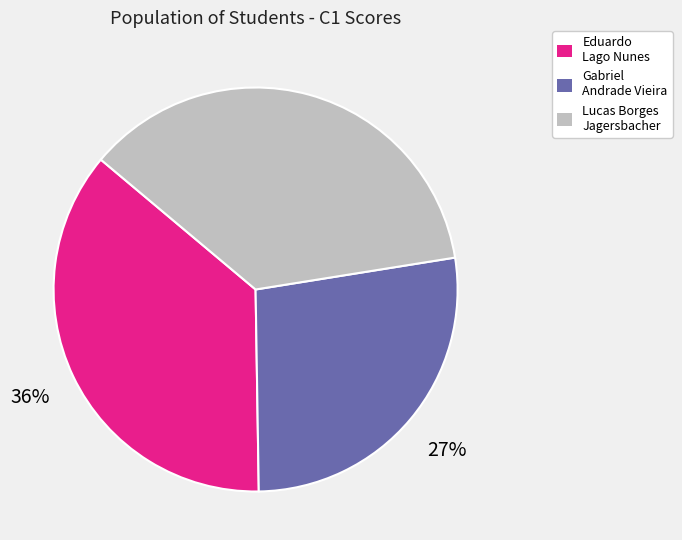

True or false: Gabriel Andrade Vieira accounts for 40% of the total.

False